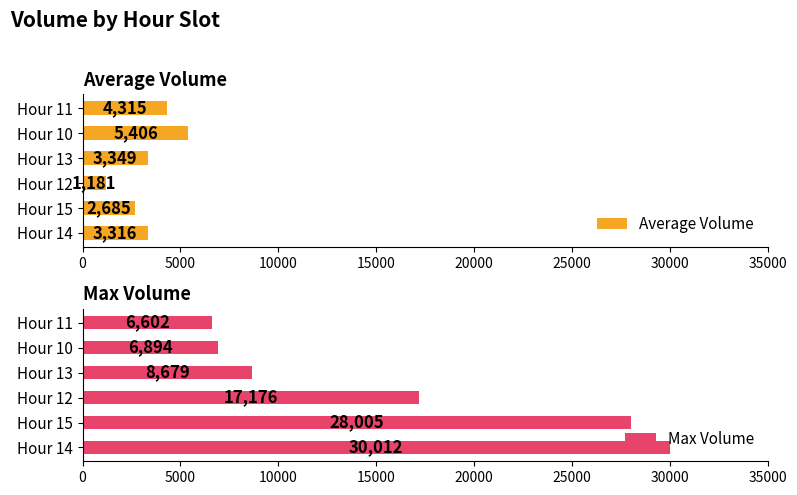

What is the sum of all Max Volume values?

97368